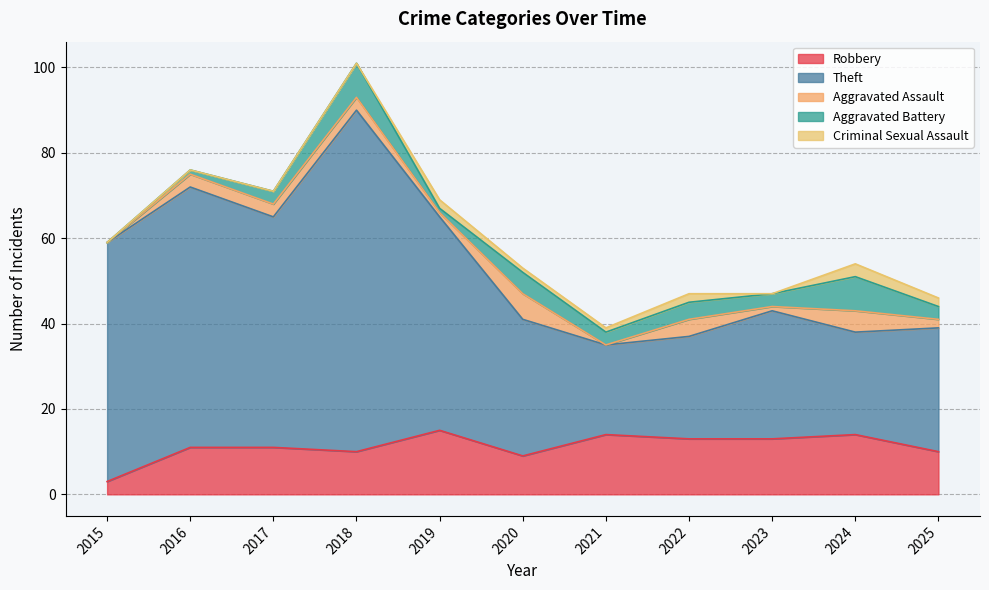

Between 2023 and 2024, which series saw the biggest shift?

Theft